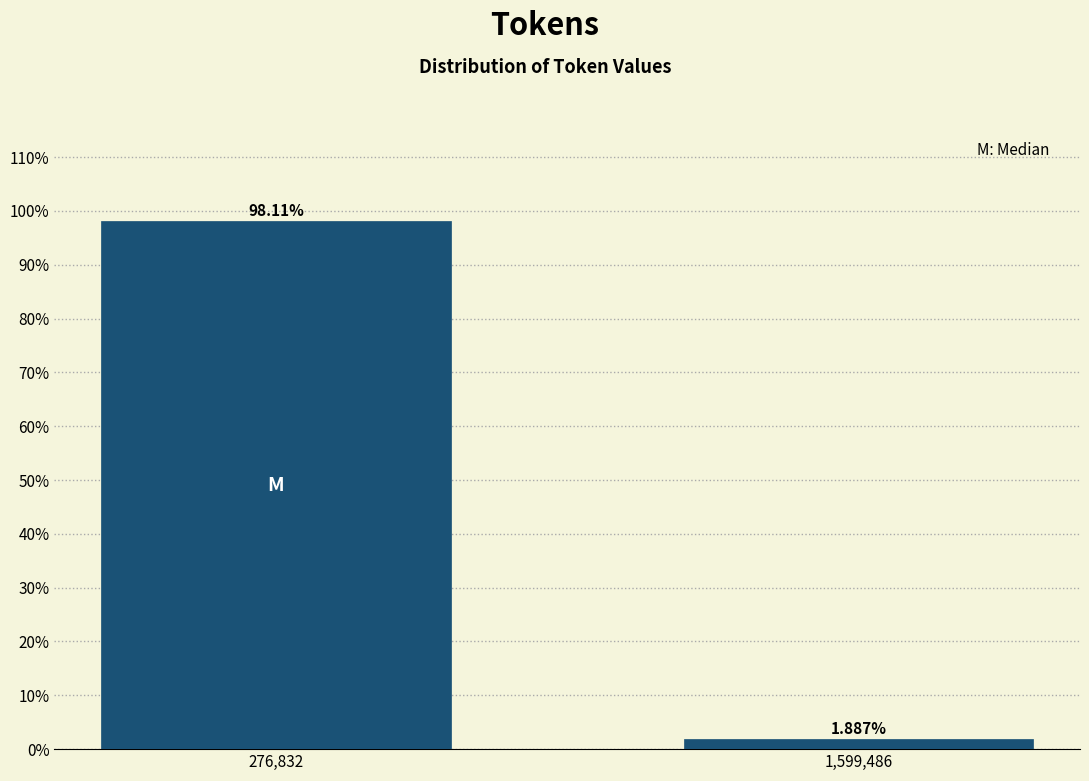

What is the change in value from 276,832 to 1,599,486?

-96.2